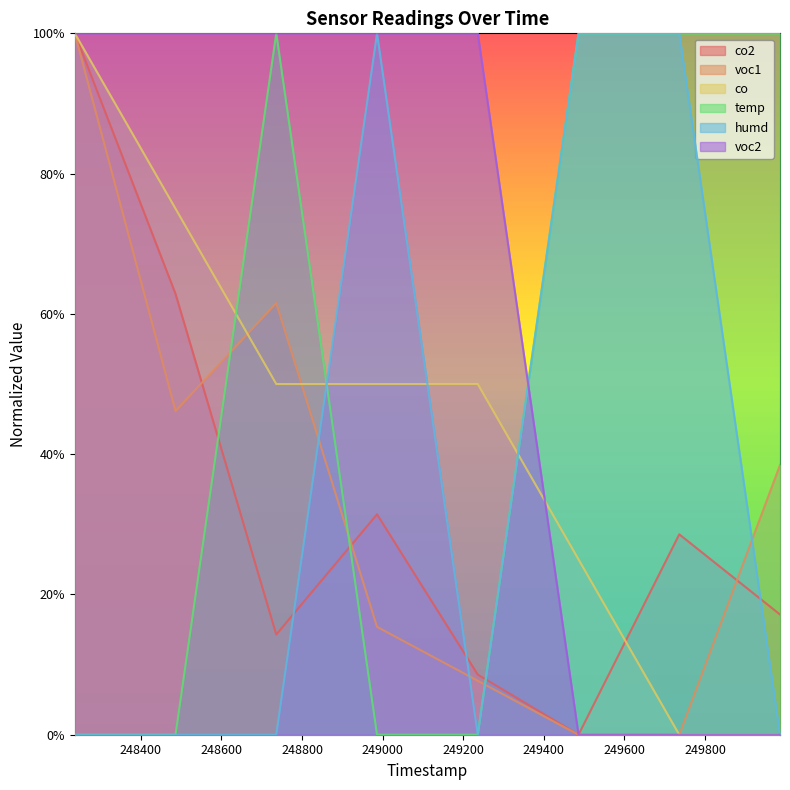

How many positive values does the voc1 series have?

6